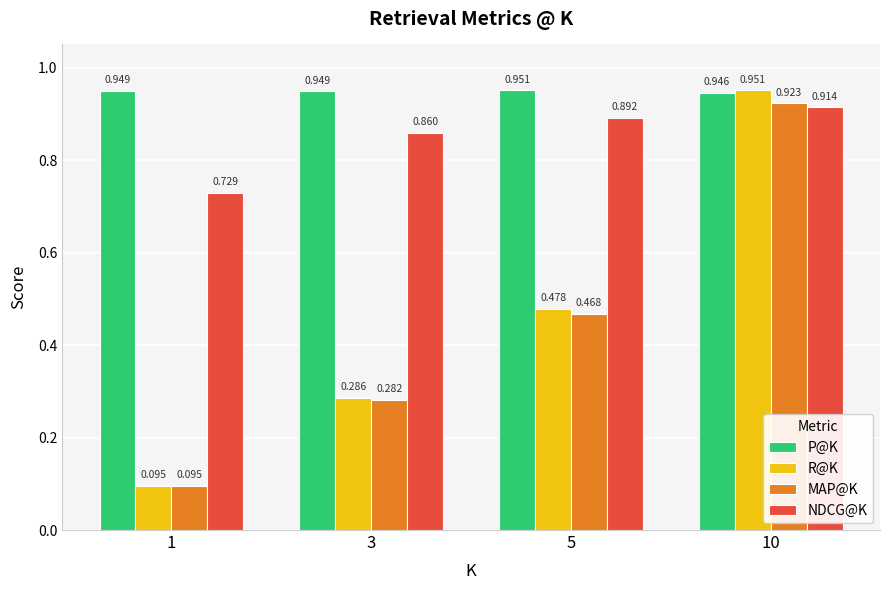

Which series changed the most between 5 and 10?

R@K